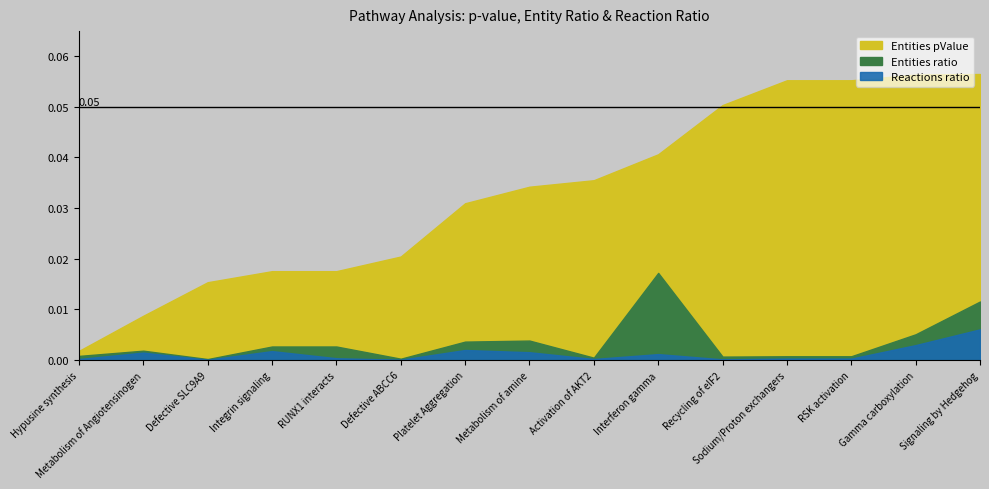

True or false: Entities ratio and Entities pValue cross at least once.

False